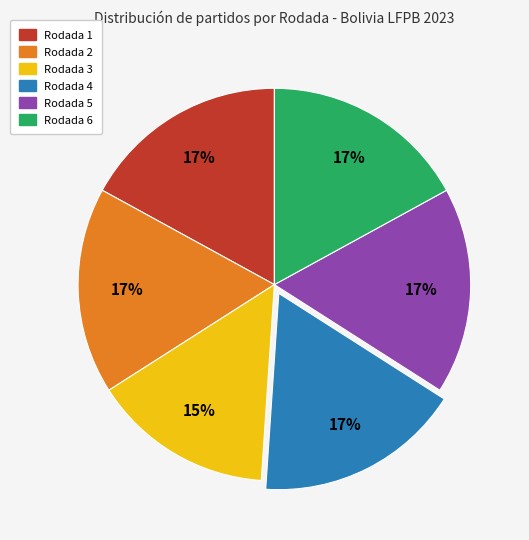

The Rodada 6 slice represents 6% of the pie. True or false?

False